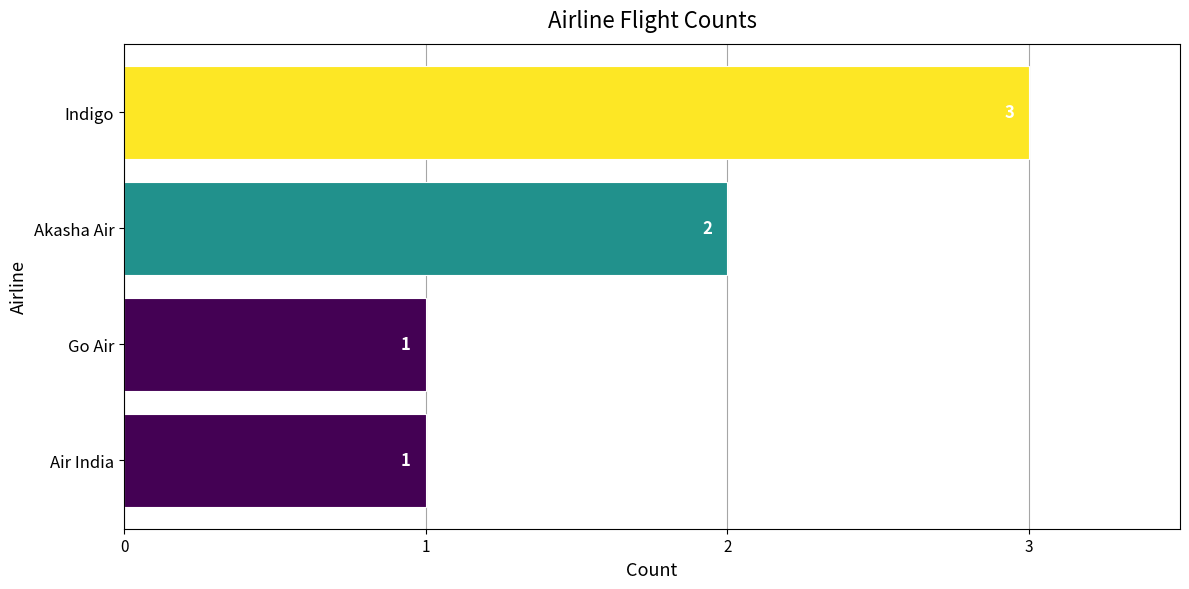

Reading bottom to top, what are all the values shown in this chart?

1	1	2	3